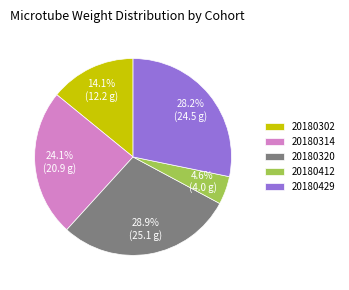

Does any single category account for the majority?

No